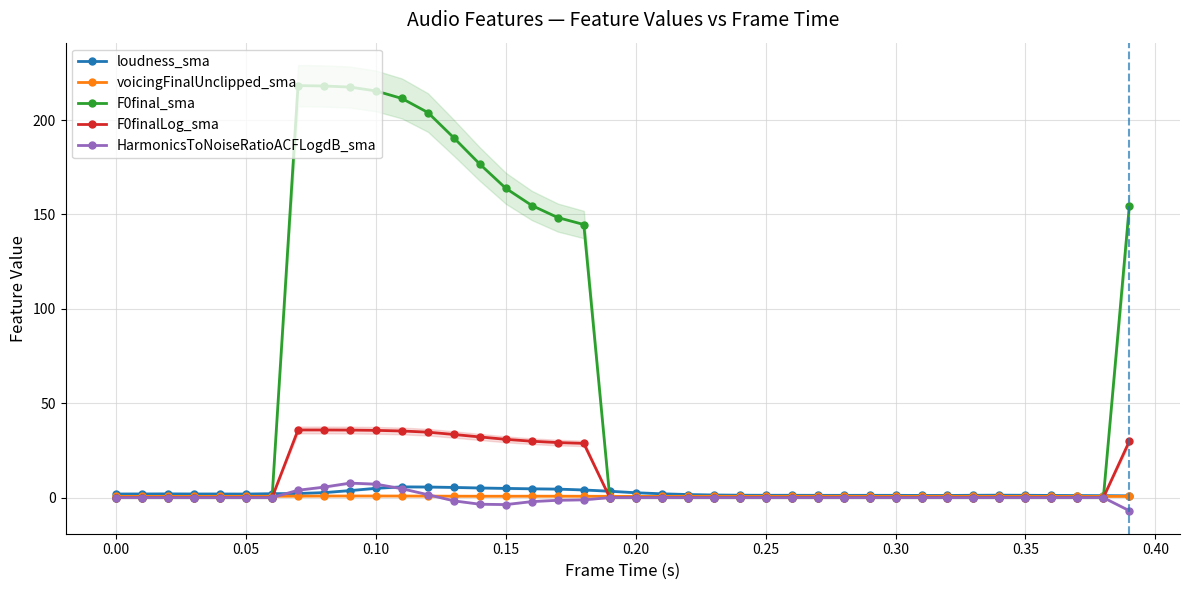

True or false: F0finalLog_sma and voicingFinalUnclipped_sma intersect in this chart.

True